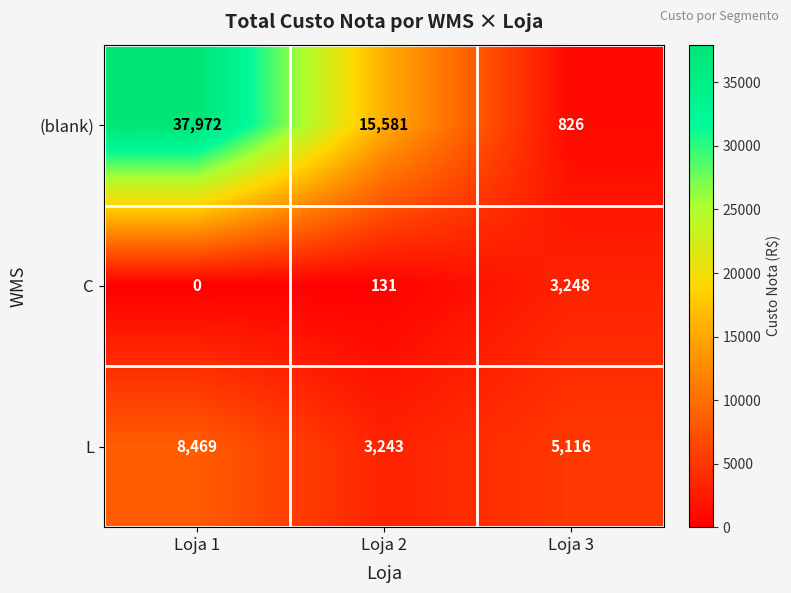

How many series are shown in this chart?

3